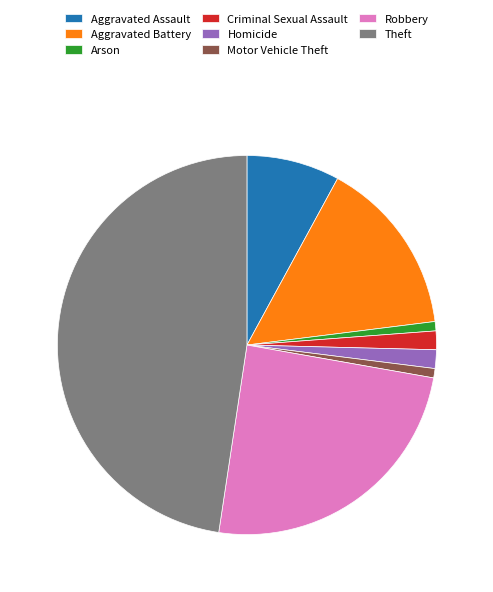

Combined, do Criminal Sexual Assault and Robbery account for over 50%?

No